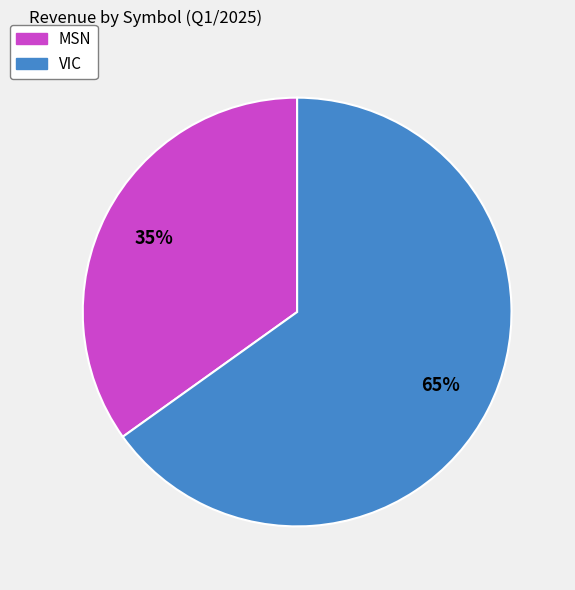

Does VIC represent more than half of the total?

Yes